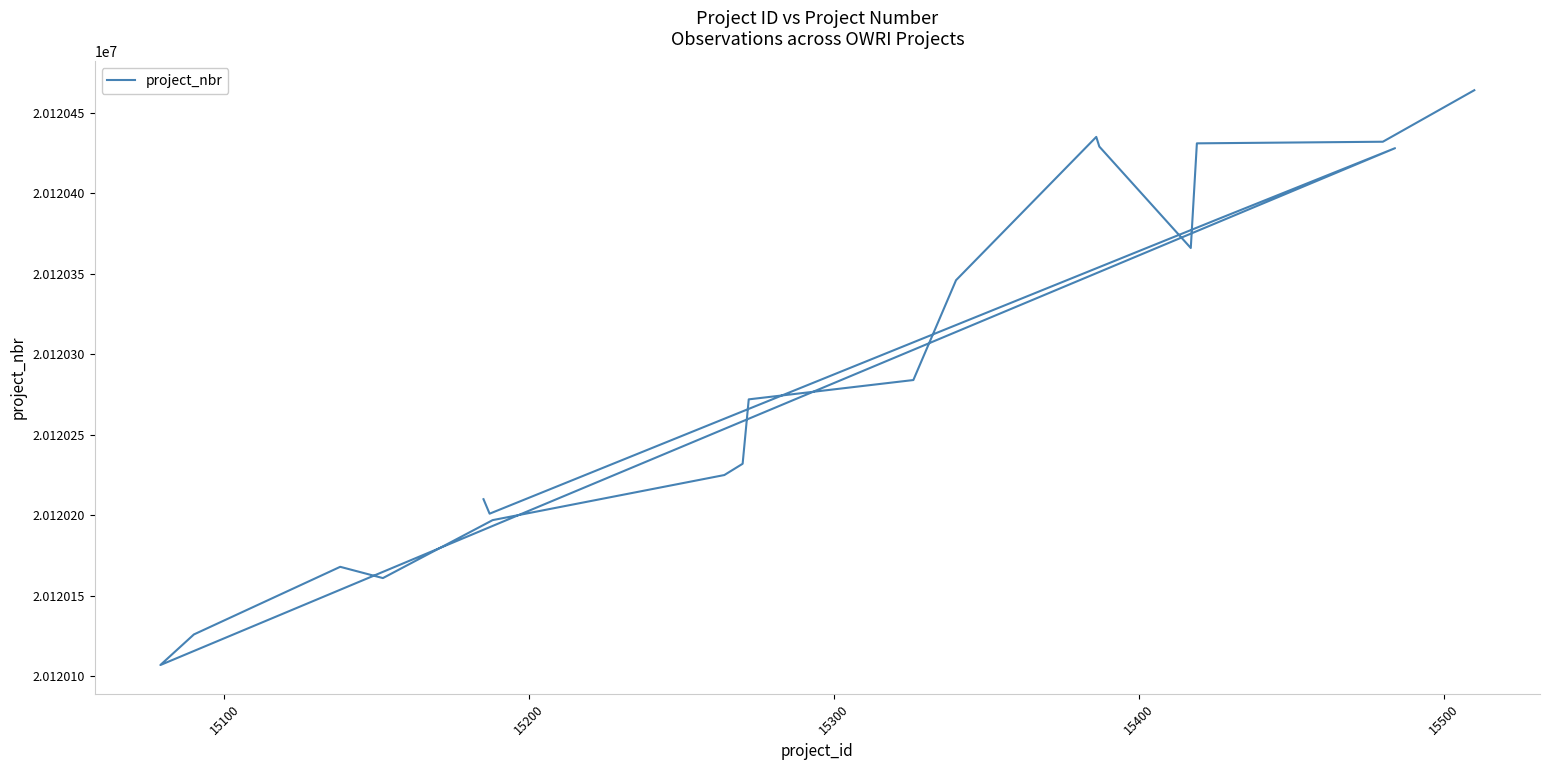

What is the ratio of the value at 15400 to the value at 15500?

1.0